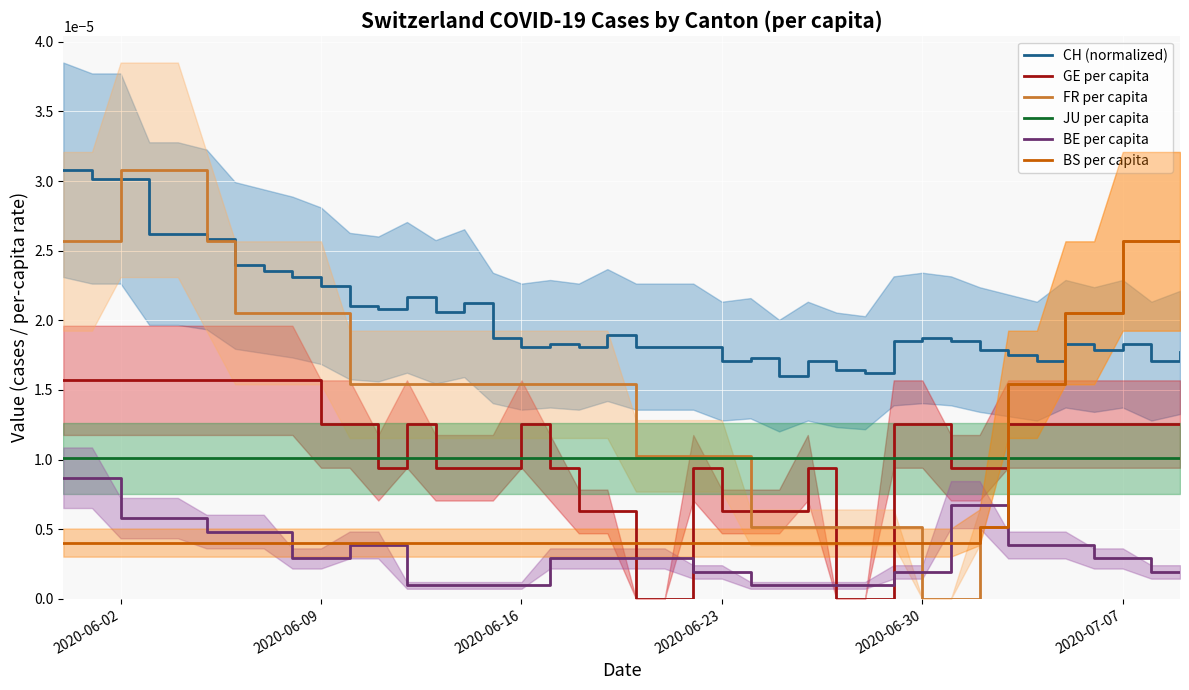

True or false: JU per capita and CH (normalized) intersect in this chart.

False